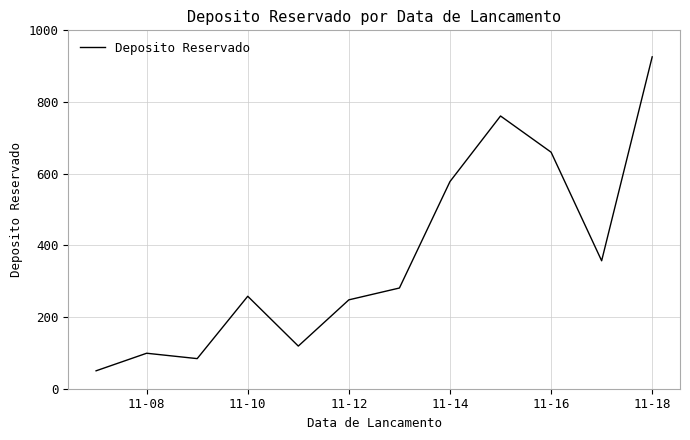

What is the difference between the maximum and minimum values?

876